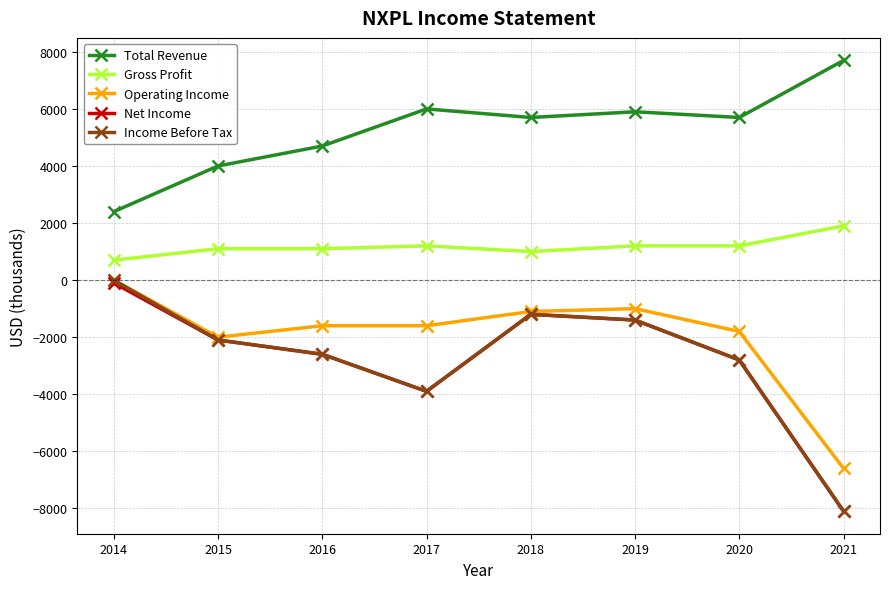

What is the value of the Operating Income point at the 4th from the left?

-1600